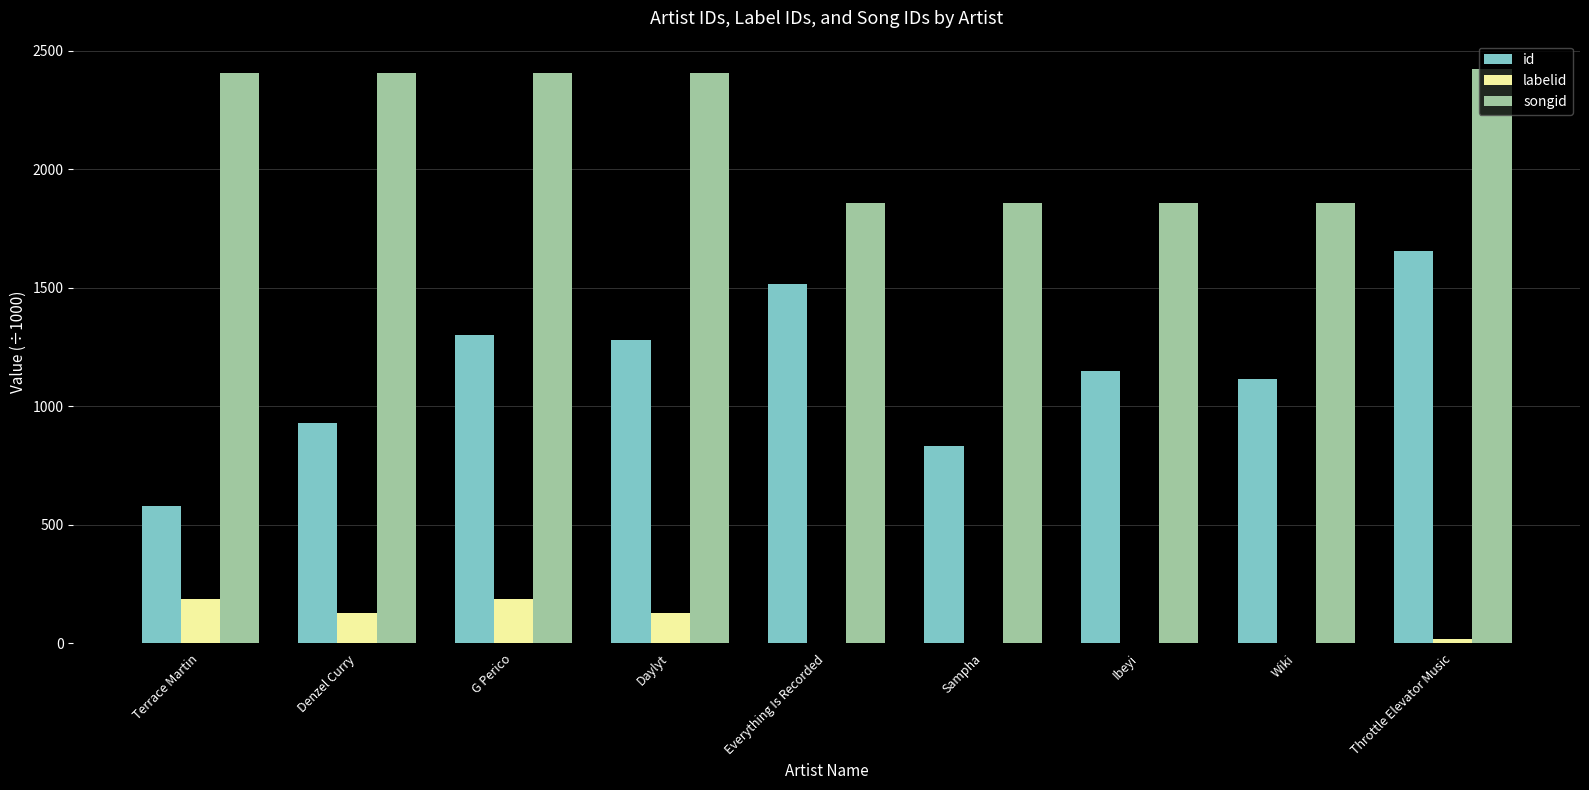

At which category is the sum across all series the highest?

Throttle Elevator Music